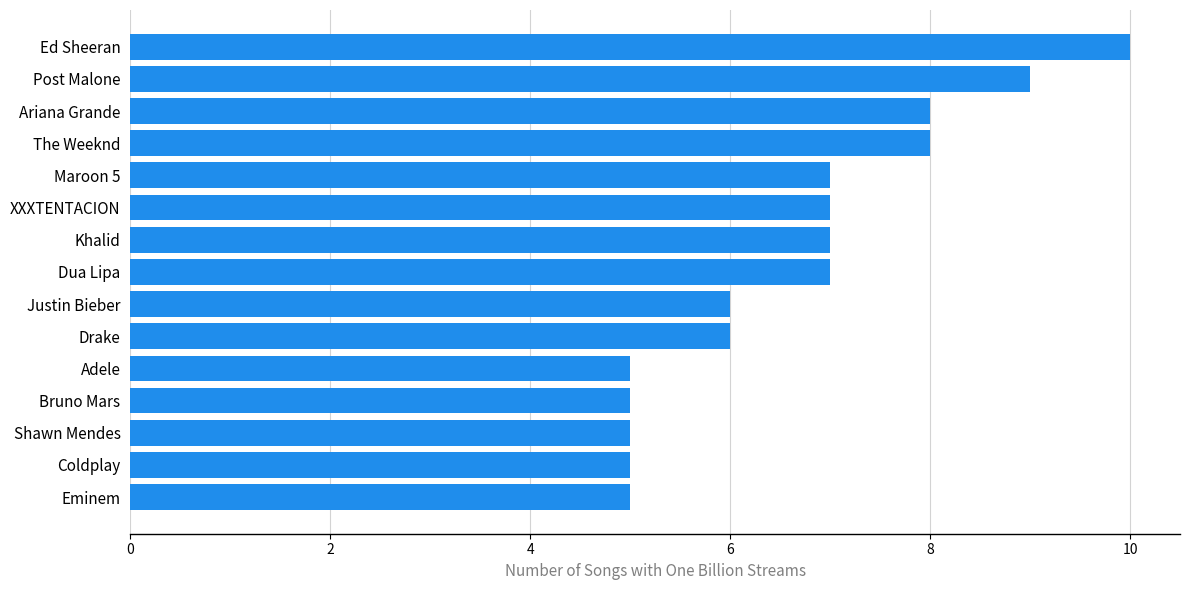

How many data points does each series have?

15